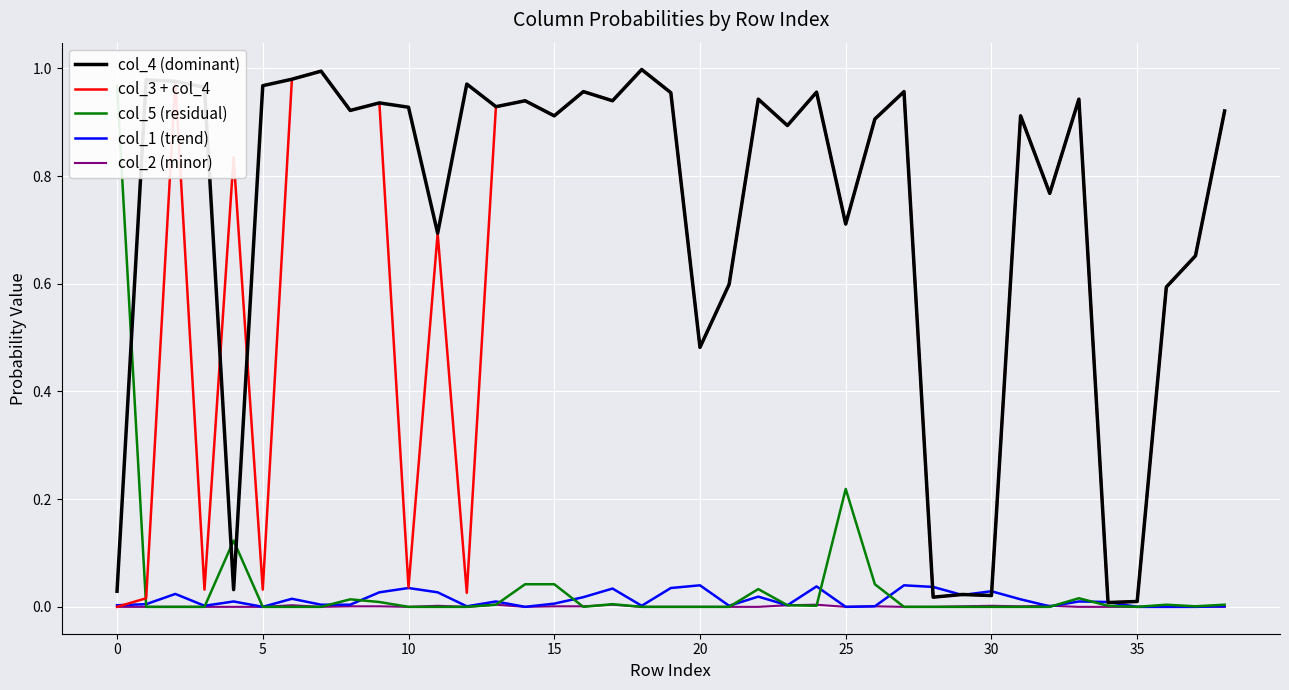

Which series changed the most between 20 and 29?

col_4 (dominant)